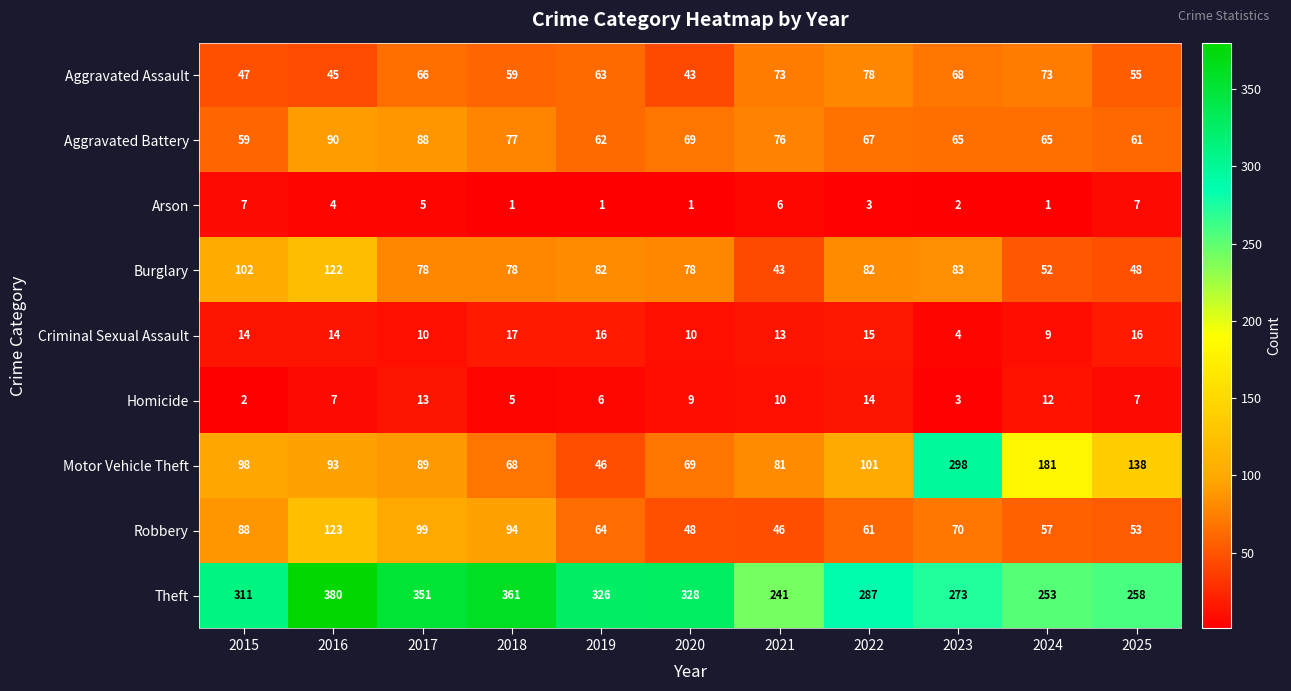

Is it true that Motor Vehicle Theft equals 507 at 2023?

False